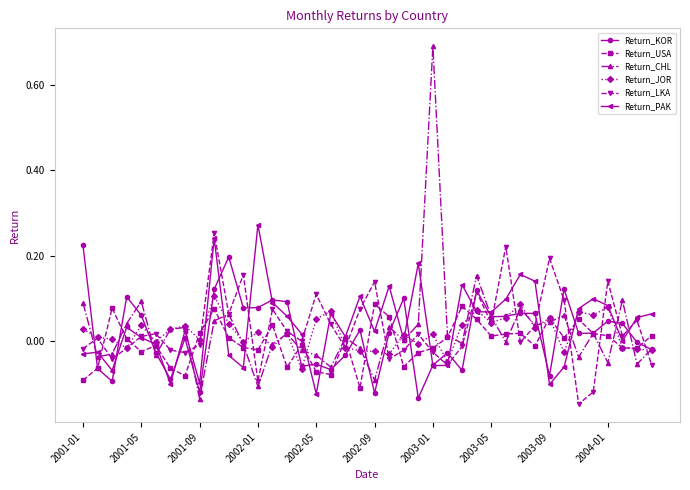

Which series has the widest spread of values?

Return_CHL